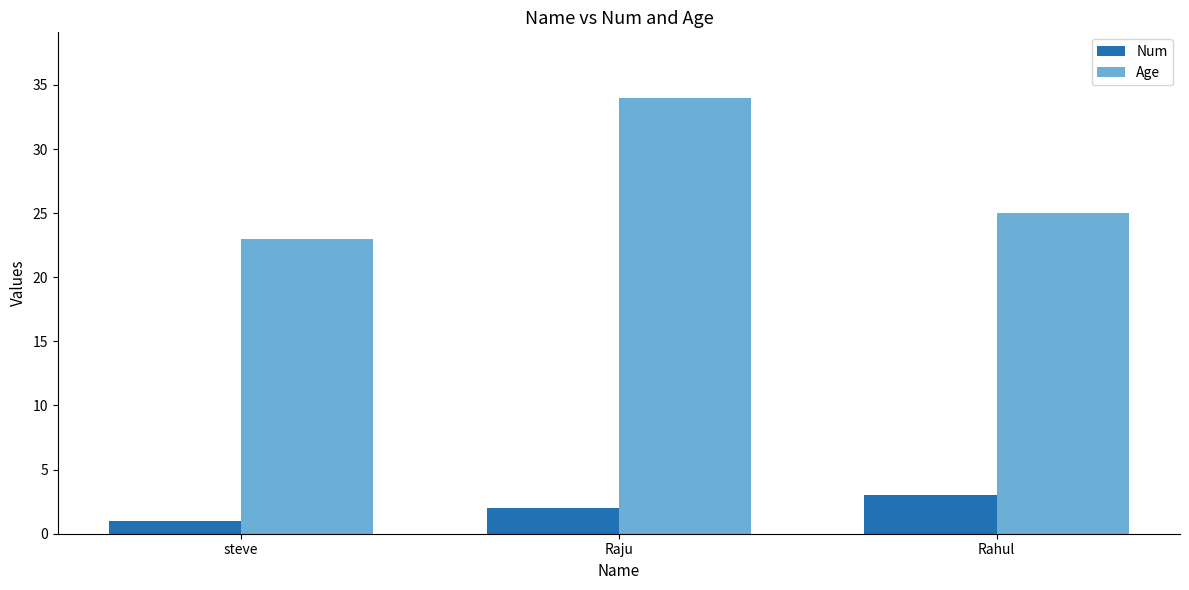

How many Age values are between 23 and 34?

3